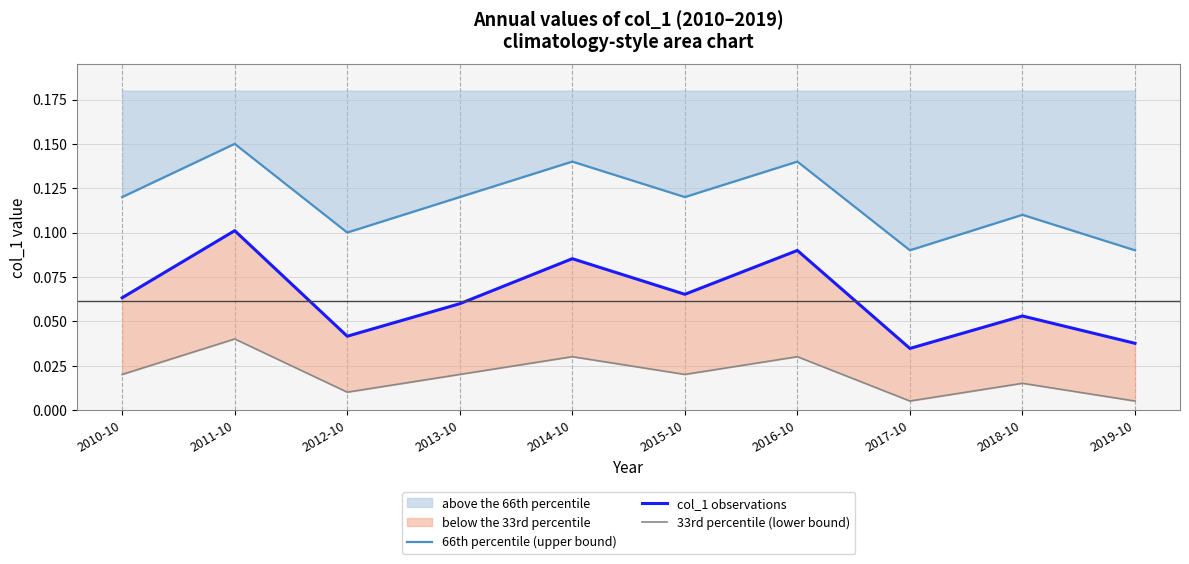

Reading left to right, transcribe all the data shown in this chart.

66th percentile (upper bound): 2010-10=0.1	2011-10=0.1	2012-10=0.1	2013-10=0.1	2014-10=0.1	2015-10=0.1	2016-10=0.1	2017-10=0.1	2018-10=0.1	2019-10=0.1
col_1 observations: 2010-10=0.1	2011-10=0.1	2012-10=0.0	2013-10=0.1	2014-10=0.1	2015-10=0.1	2016-10=0.1	2017-10=0.0	2018-10=0.1	2019-10=0.0
33rd percentile (lower bound): 2010-10=0.0	2011-10=0.0	2012-10=0.0	2013-10=0.0	2014-10=0.0	2015-10=0.0	2016-10=0.0	2017-10=0.0	2018-10=0.0	2019-10=0.0